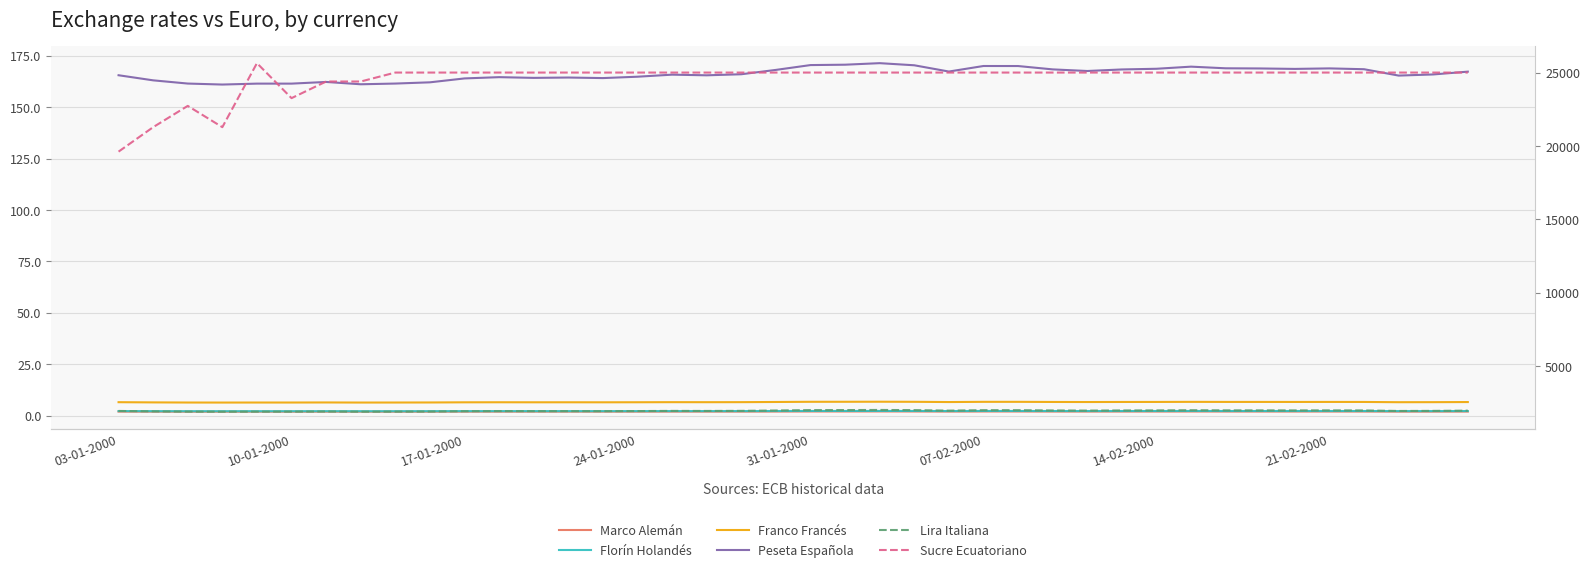

What is the label of the 40th point from the right?

03-01-2000